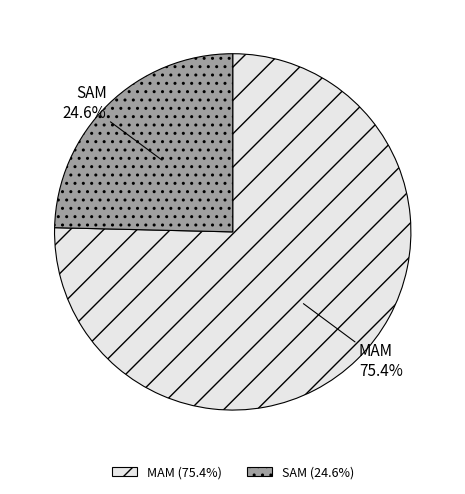

To the nearest percent, what is the difference between the largest and smallest slice percentages?

51%